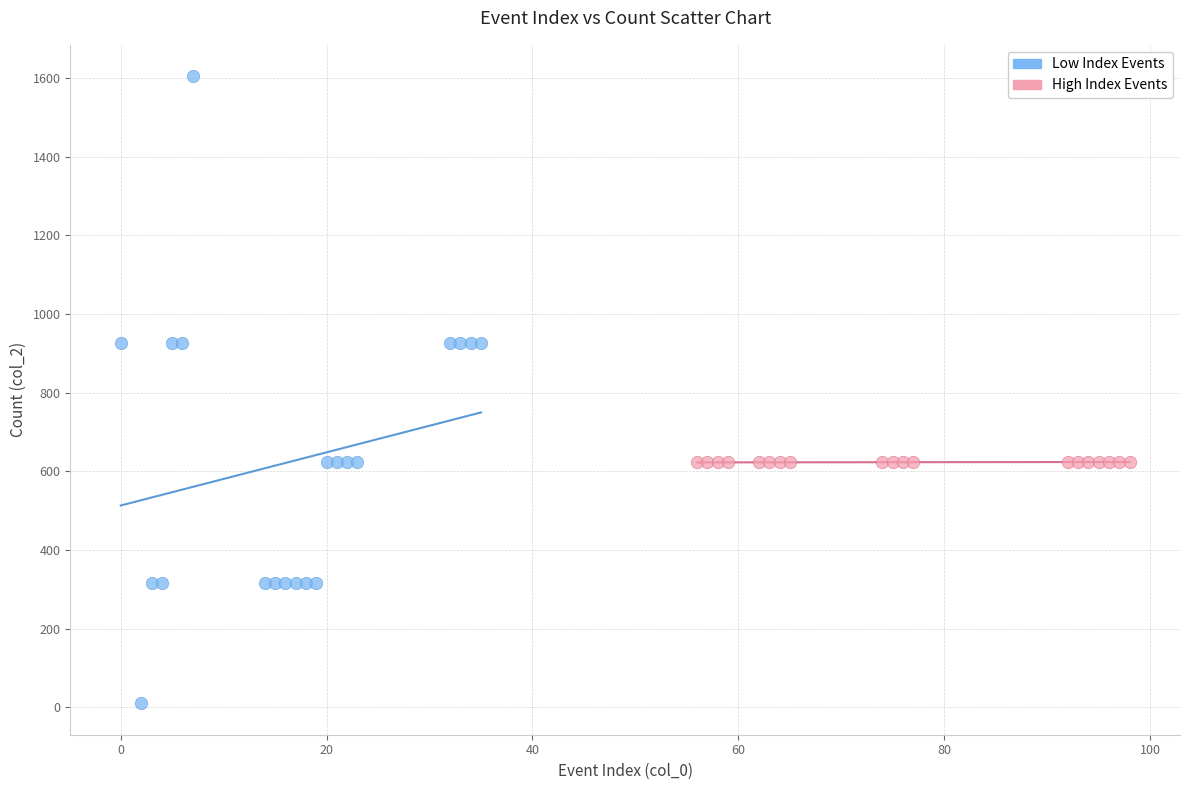

Which series contains the highest Y value?

Low Index Events